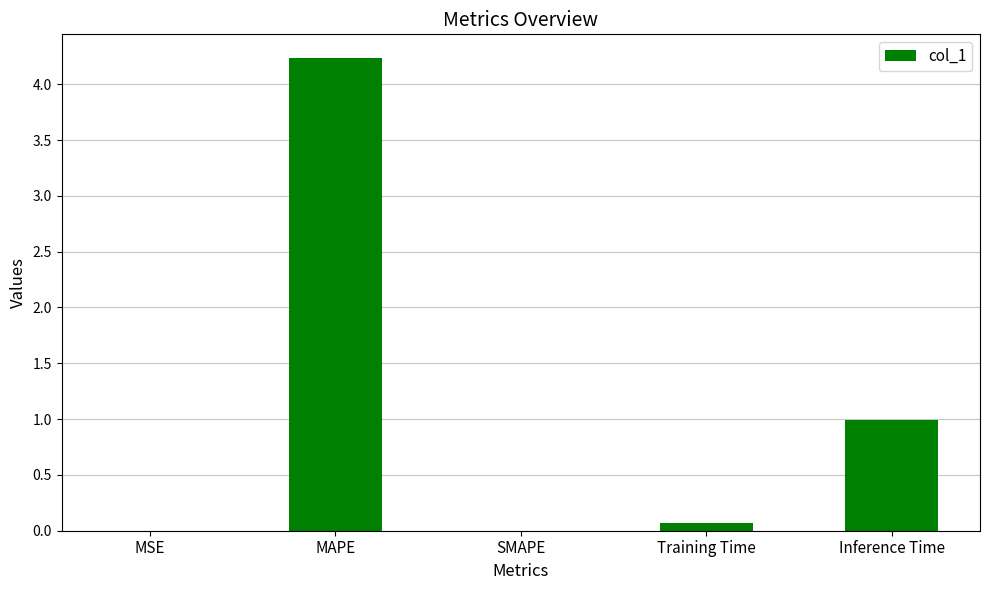

What is the change in value from MAPE to SMAPE?

-4.2